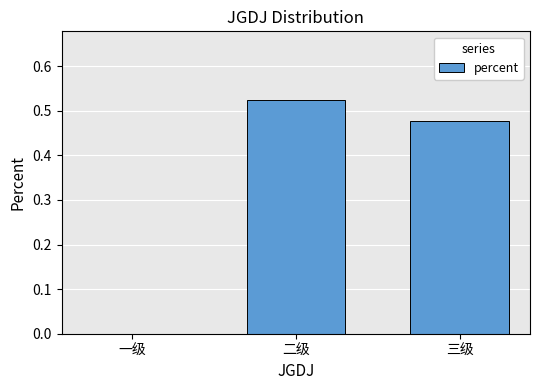

What is the change in value from 一级 to 三级?

+0.5